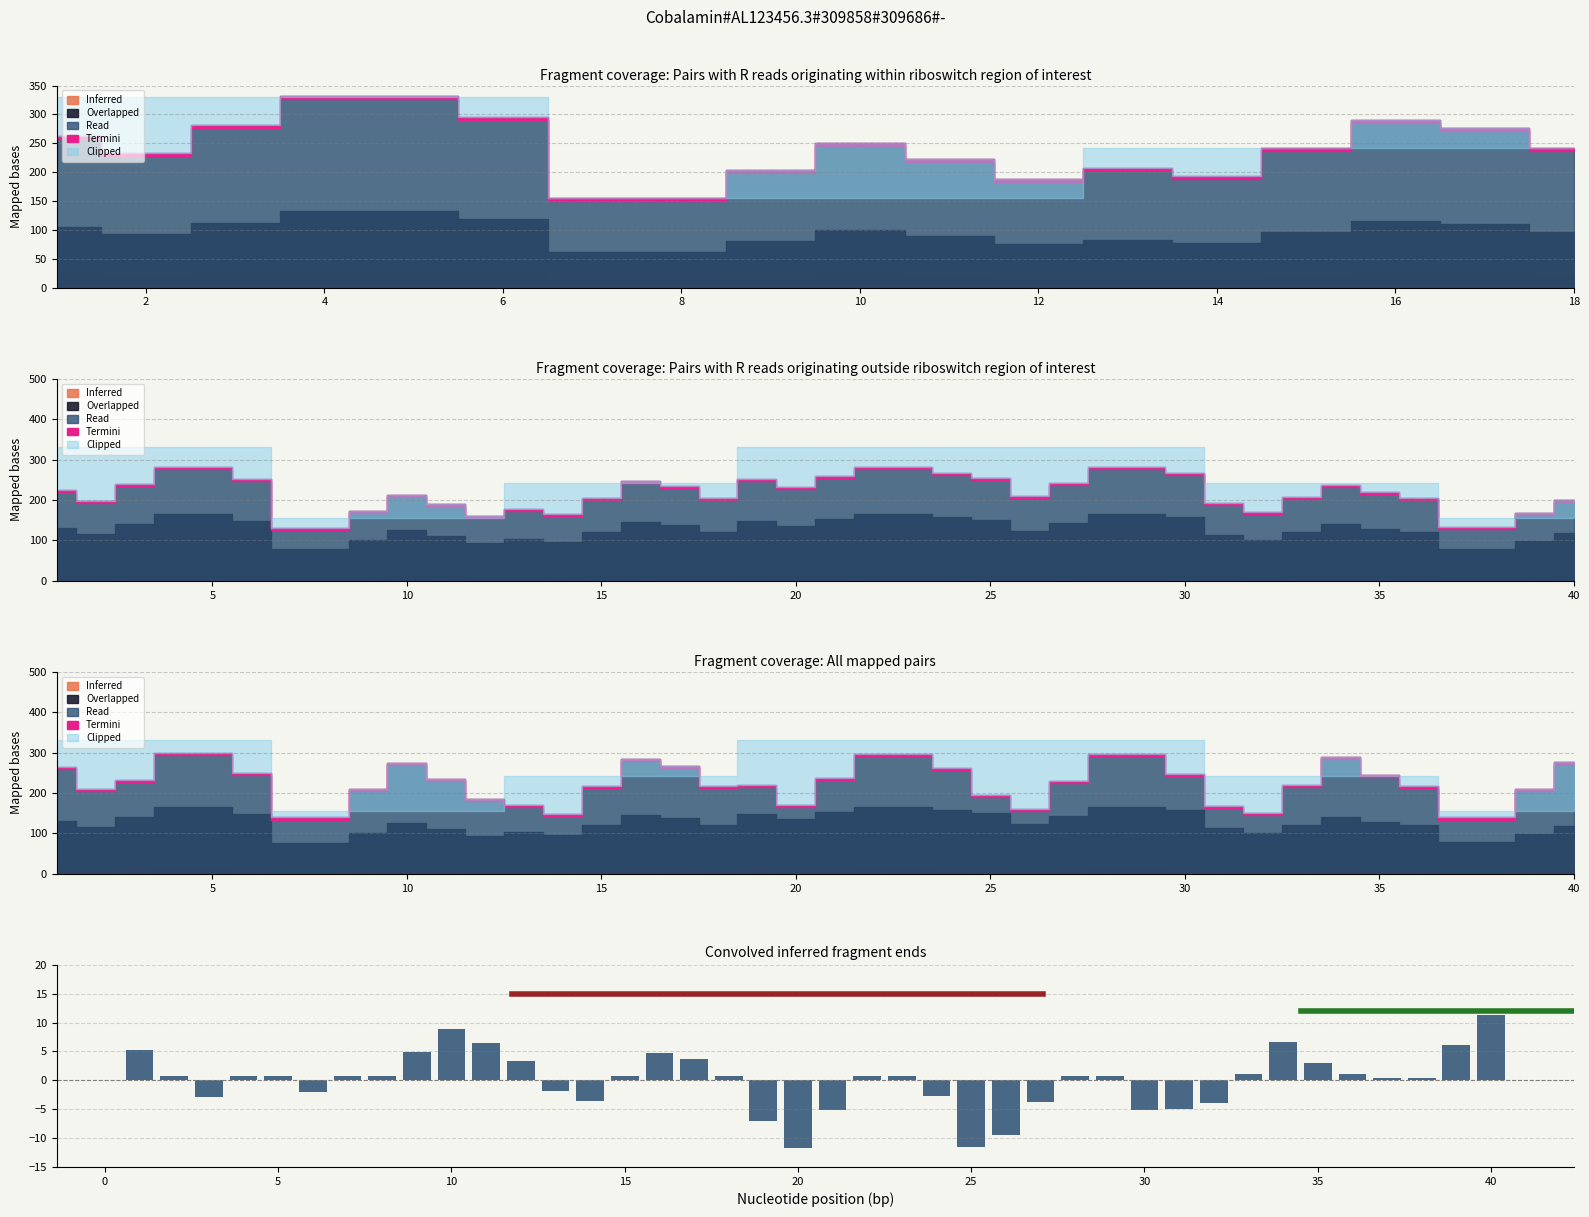

Does the chart contain any negative values?

Yes